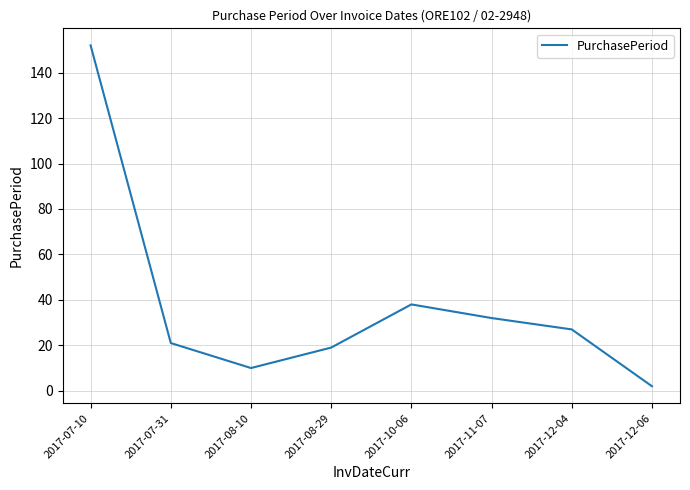

Where is the data nearest to the value 77?

2017-10-06